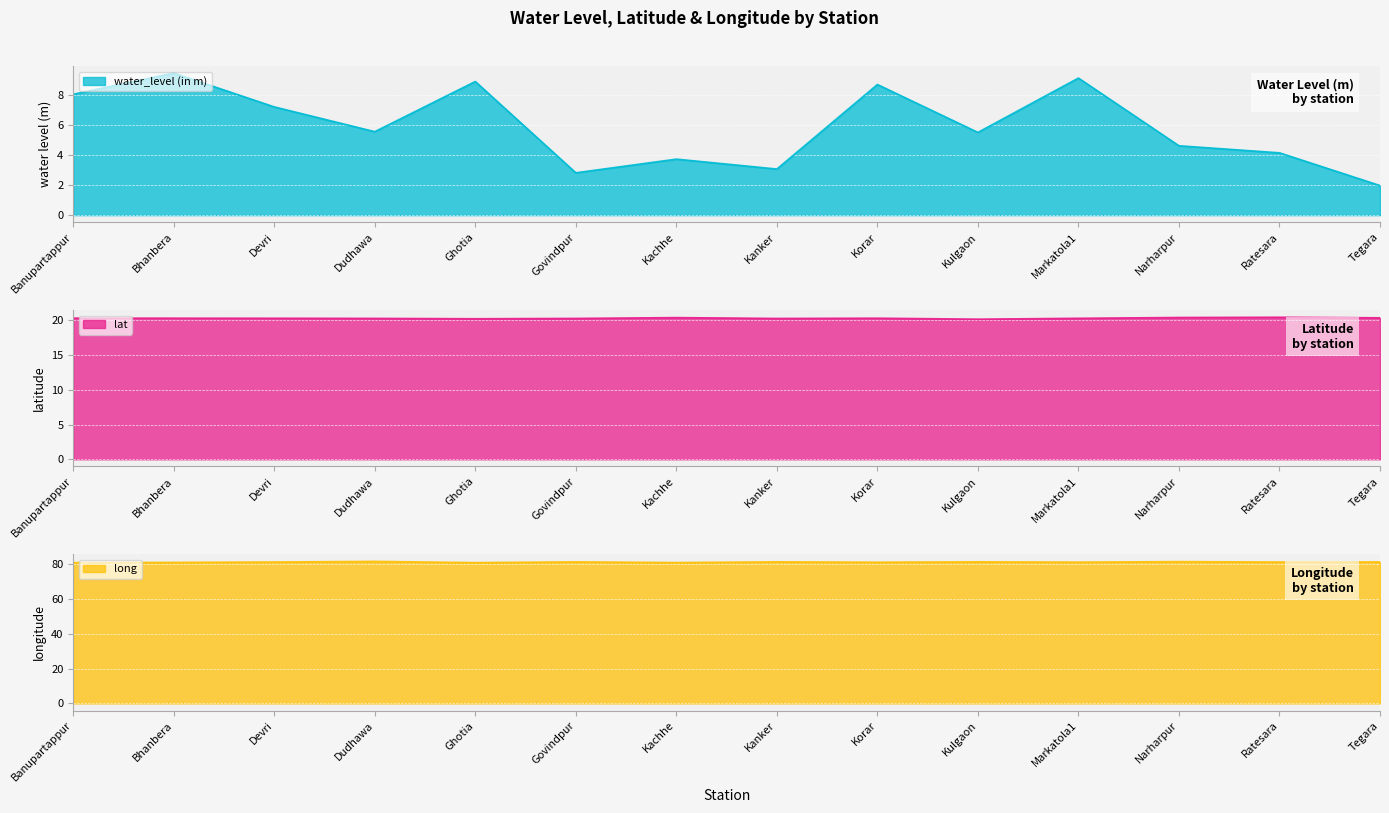

Which series changed the most between Kanker and Tegara?

water_level (in m)